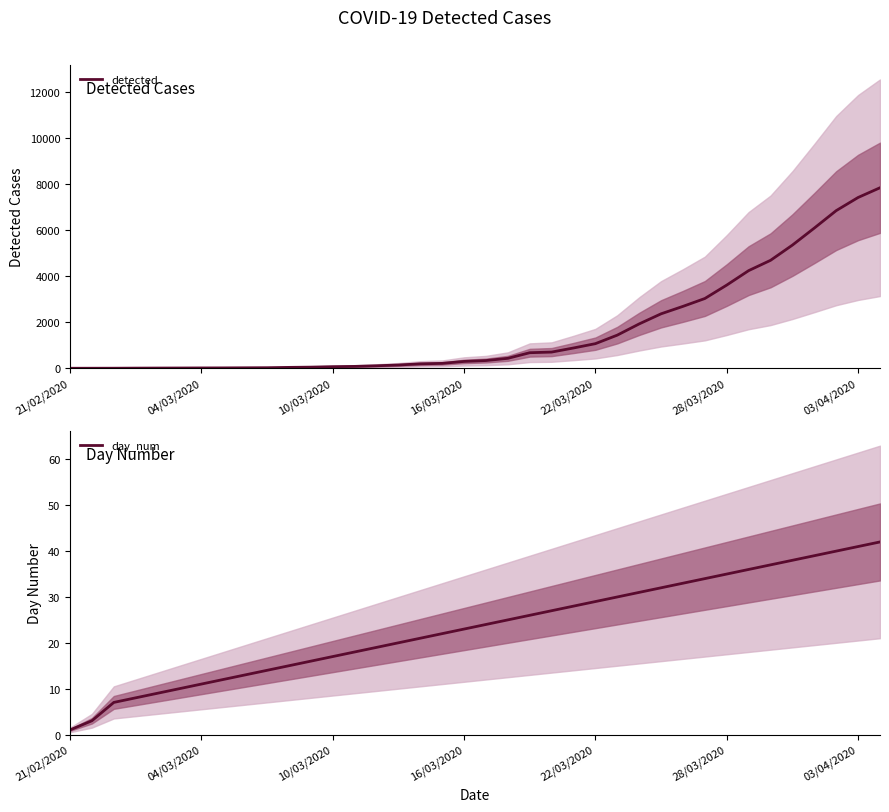

At 10/03/2020, list the series in order from smallest to largest.

detected, day_num